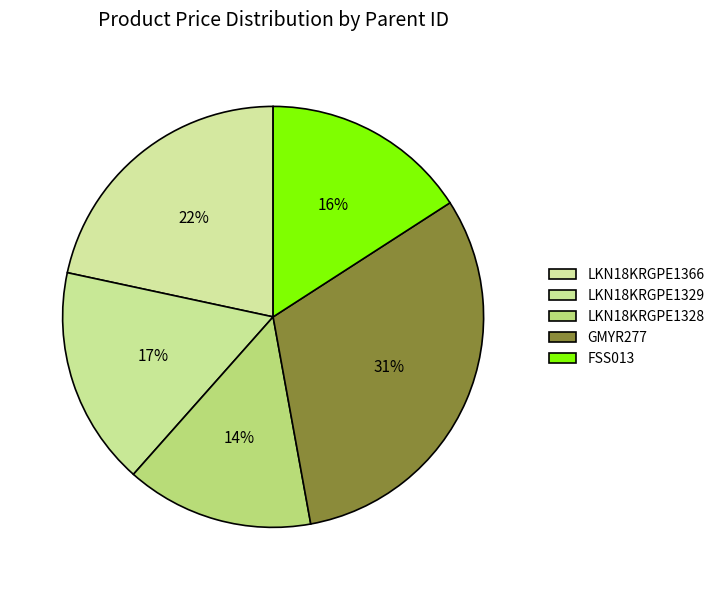

Which slice is the largest?

GMYR277